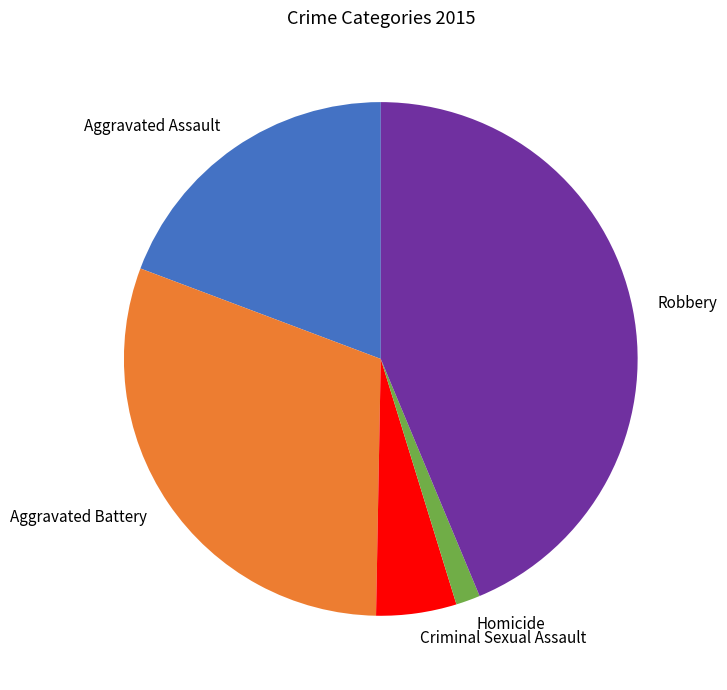

The Robbery slice represents 44% of the pie. True or false?

True